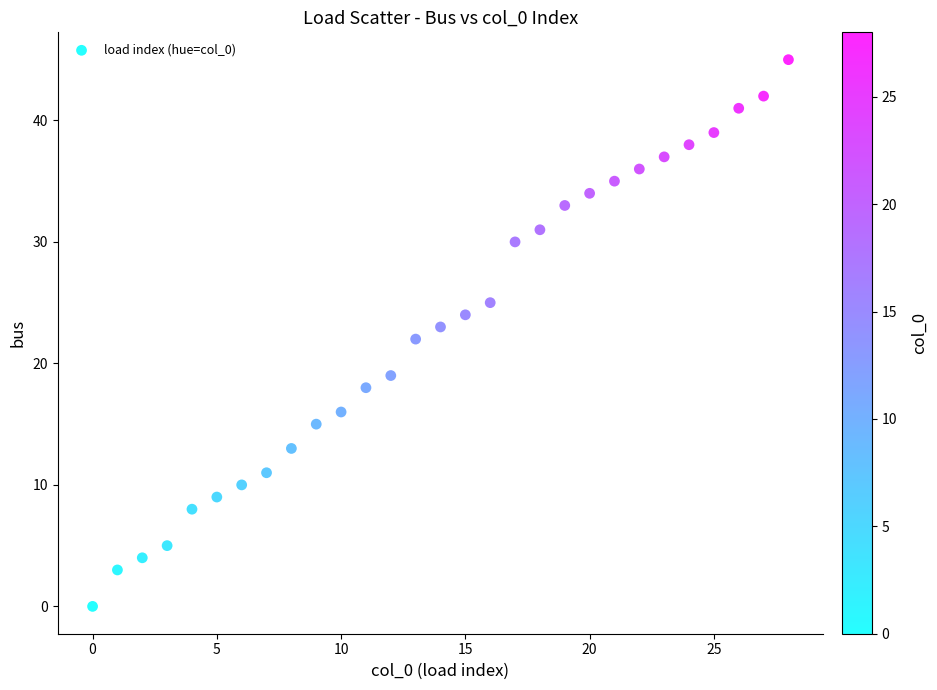

What is the range of Y values (max minus min)?

45